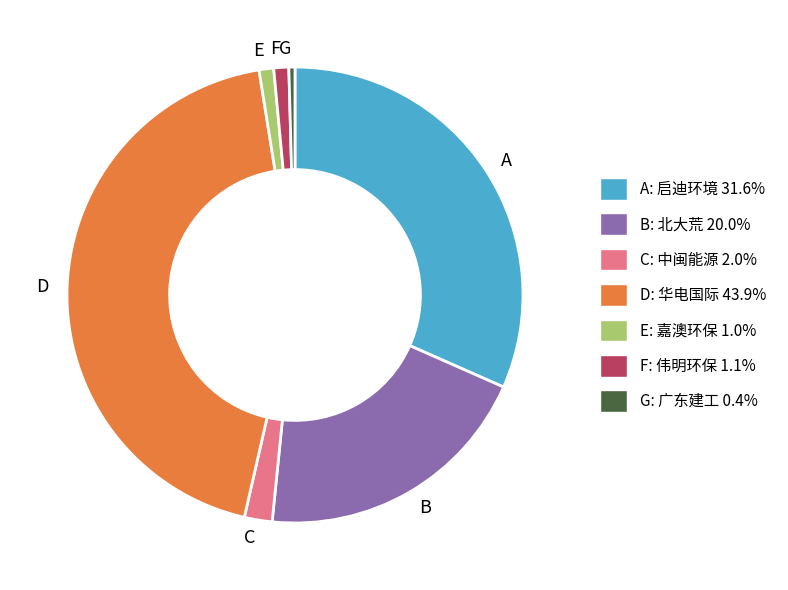

Does any single category account for the majority?

No